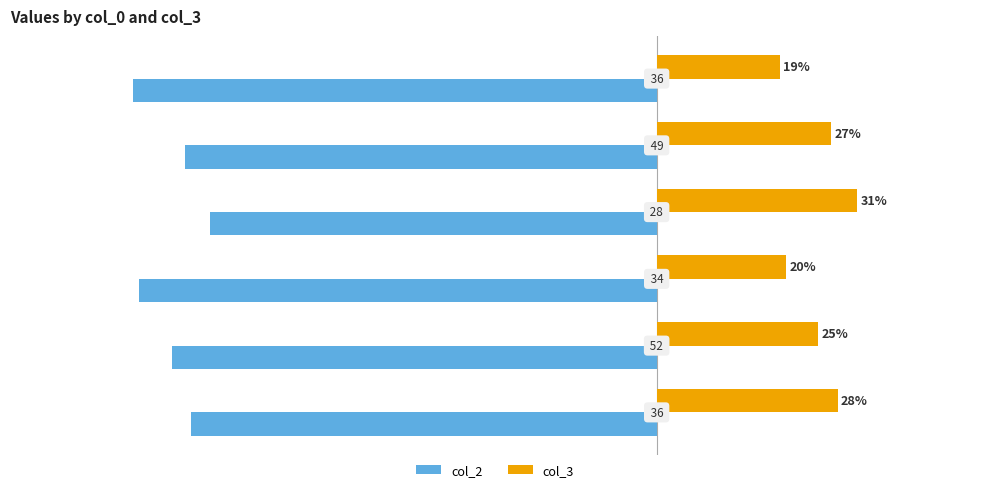

What are all the series names shown in the legend?

col_2, col_3